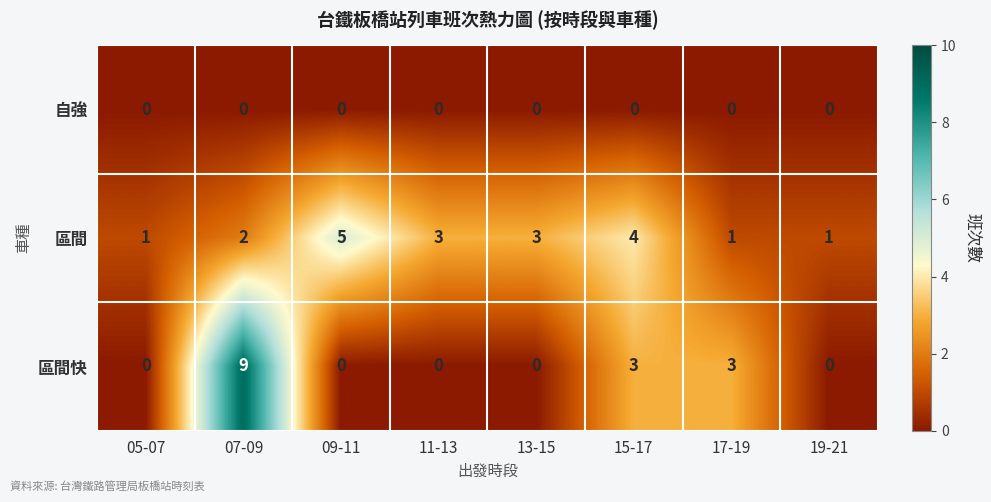

How many data points in 區間 are less than 3?

4